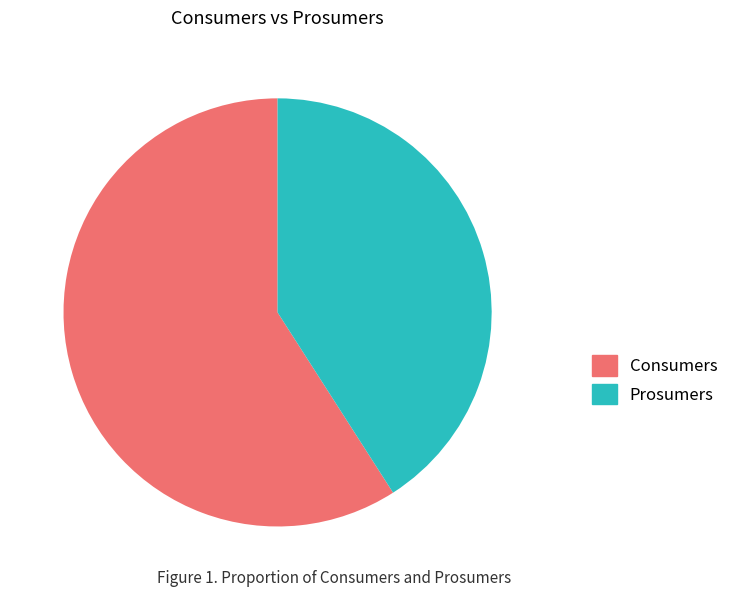

What is the ratio of the value at Consumers to the value at Prosumers?

1.4